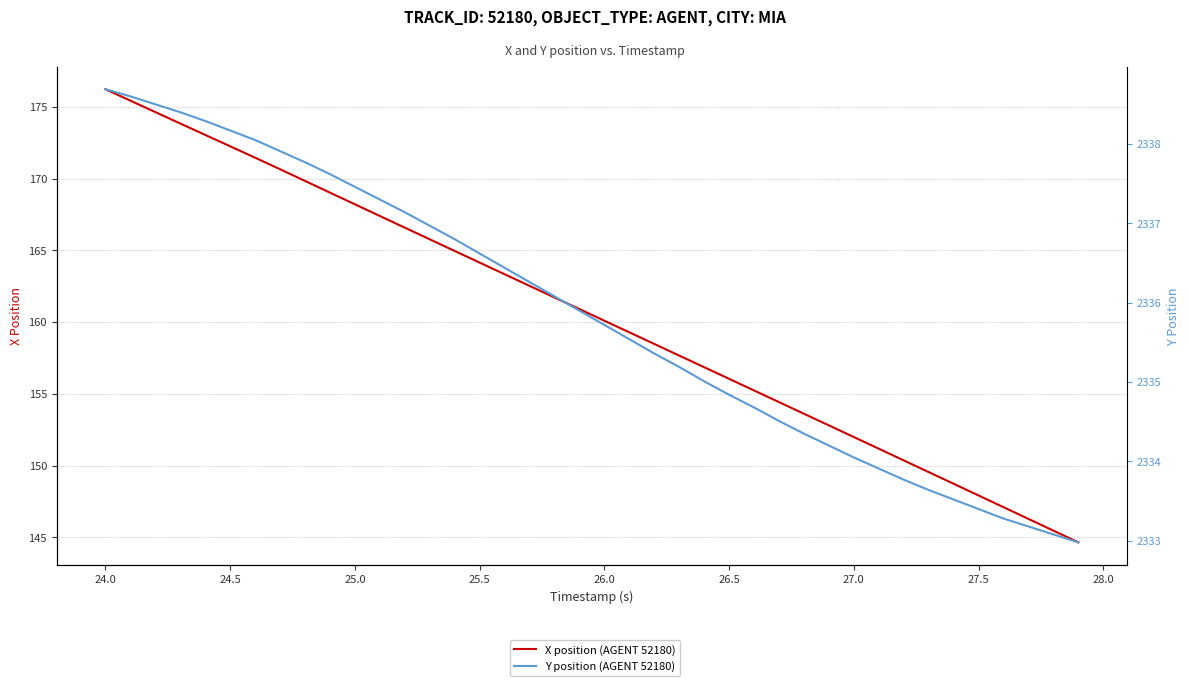

Is the value of X position (AGENT 52180) at 24 greater than the value of Y position (AGENT 52180) at 12?

No